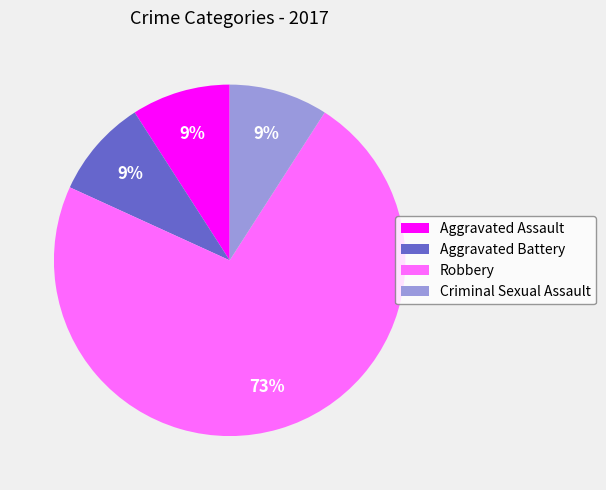

Is the sum of Aggravated Assault and Robbery greater than half?

Yes